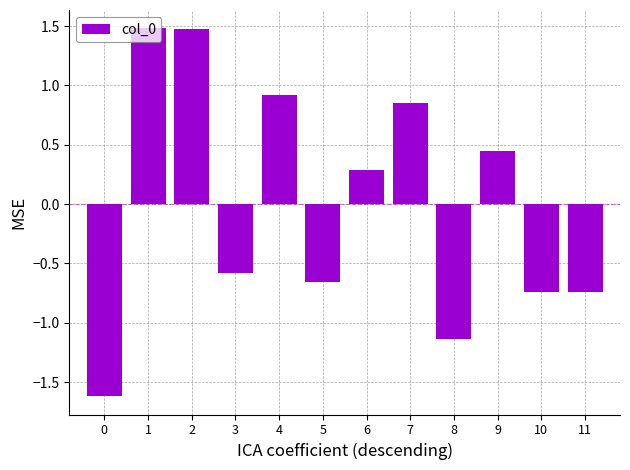

What is the greatest value displayed?

1.5